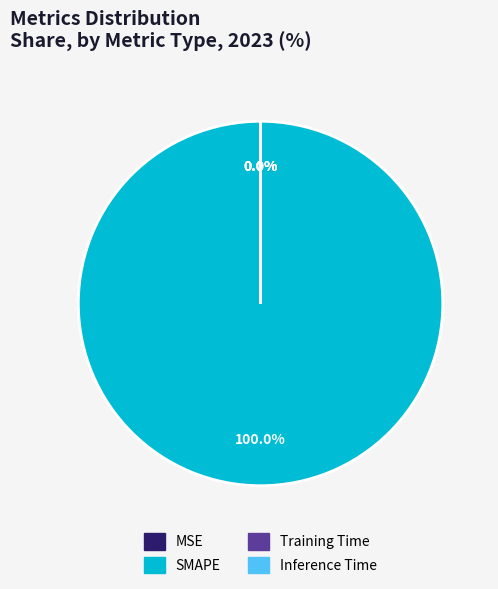

What percentage is NOT represented by MSE?

100.0%